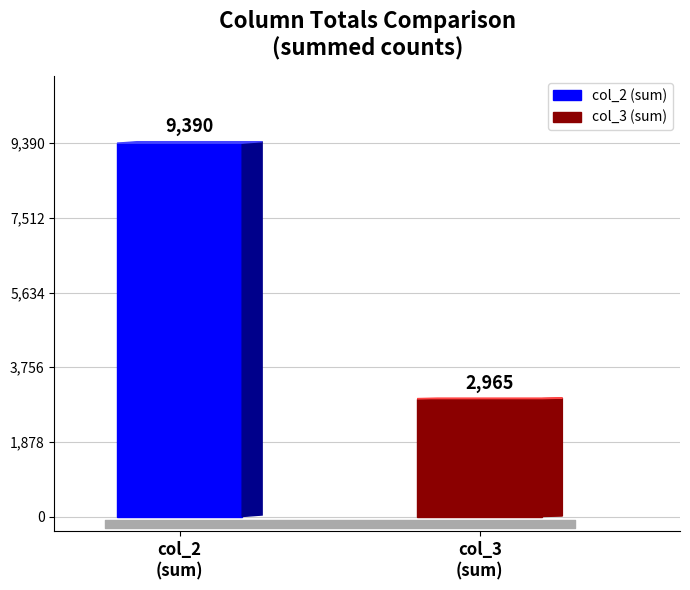

What are all the series names shown in the legend?

col_2, col_3